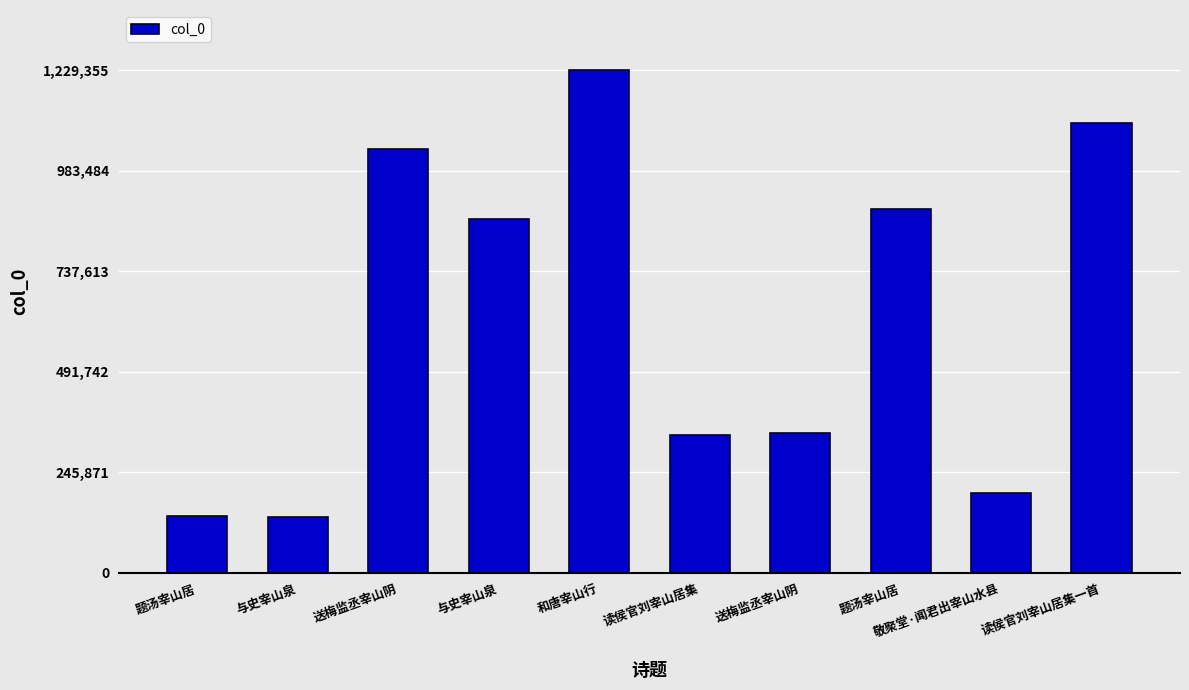

How many categories are shown in the chart?

10